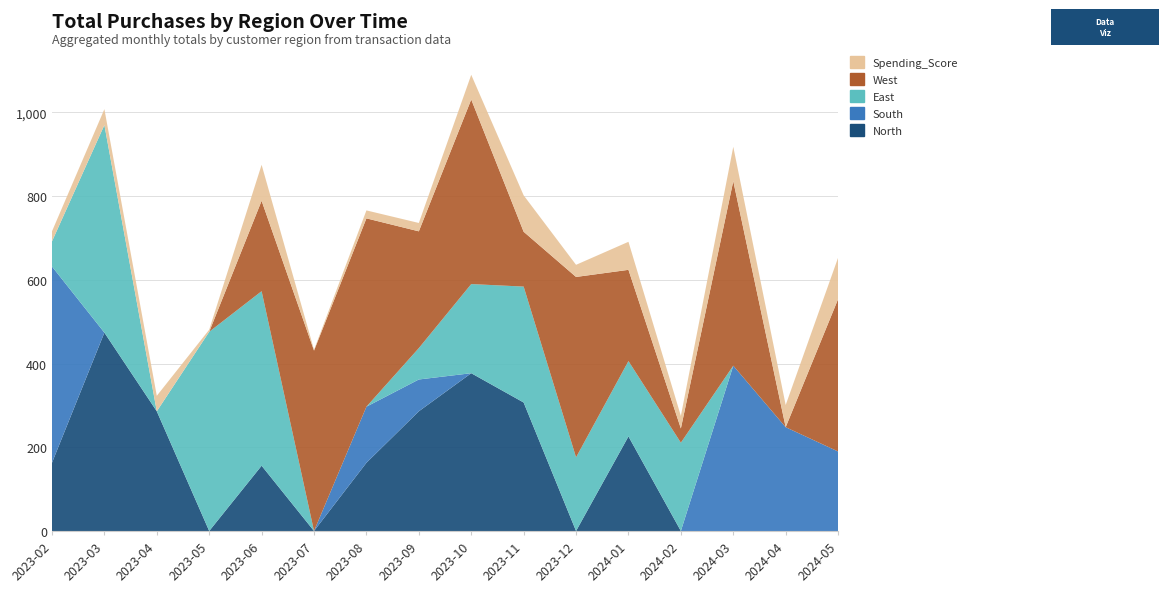

Reading right to left, what are all the values shown in this chart?

North: 0	0	0	0	226	0	307	377	286	163	0	156	0	286	474	163
South: 190	248	395	0	0	0	0	0	76	134	0	0	0	0	0	469
East: 0	0	0	211	180	176	277	213	75	0	0	417	476	0	496	60
West: 364	0	441	34	218	431	131	441	279	450	431	216	0	0	0	0
Spending_Score: 99	53	82	30	67	29	87	59	20	19	2	86	5	37	38	24